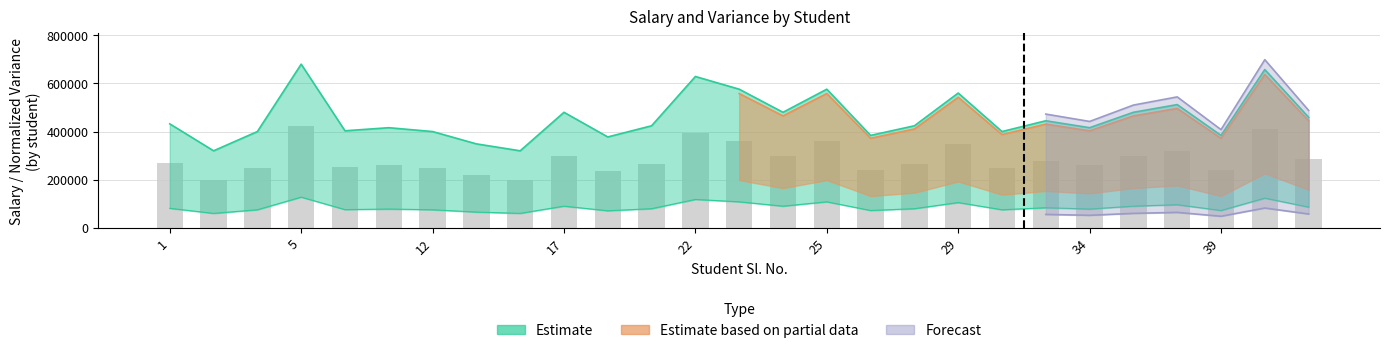

What is the difference between the values at 5 and 23?

120000